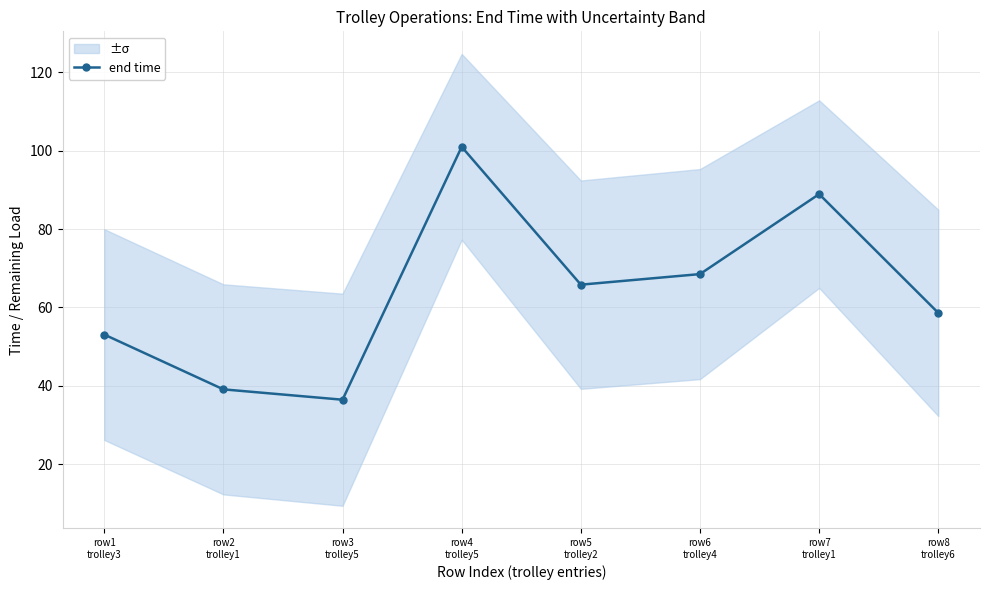

Reading left to right, what are all the values shown in this chart?

row1
trolley3=53.1	row2
trolley1=39.1	row3
trolley5=36.5	row4
trolley5=101.0	row5
trolley2=65.8	row6
trolley4=68.5	row7
trolley1=88.9	row8
trolley6=58.6